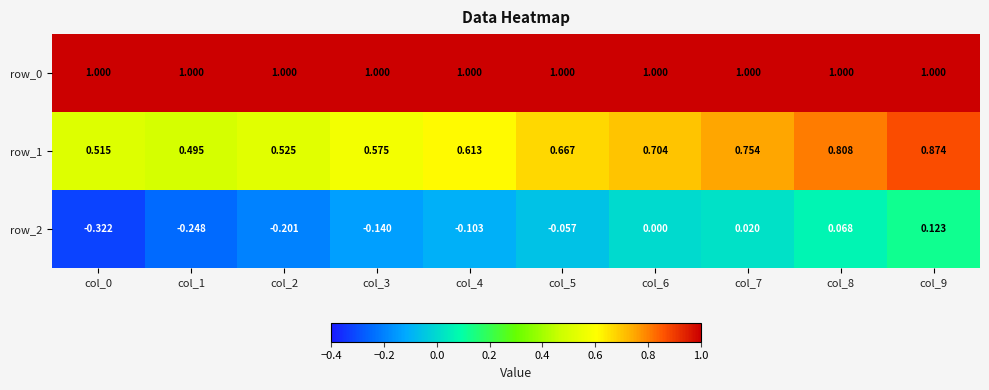

Between col_6 and col_9, which series saw the biggest shift?

row_1